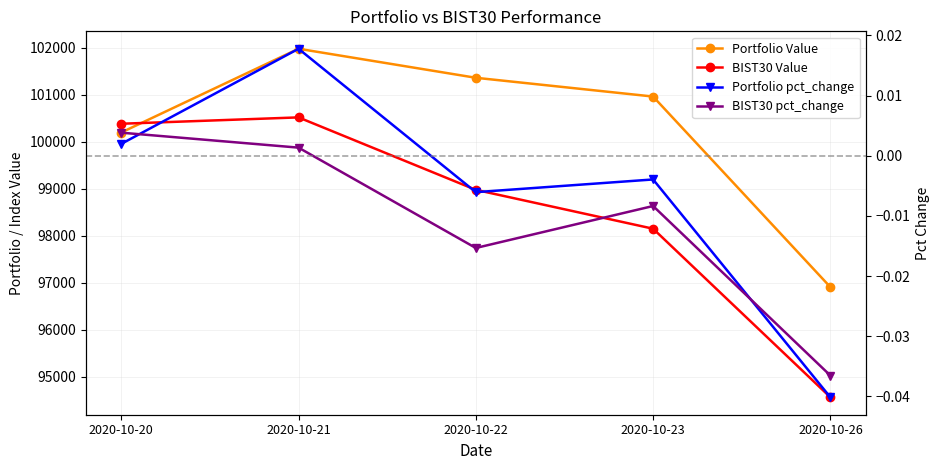

The value of Portfolio Value at 2020-10-26 is 96907.8. True or false?

True